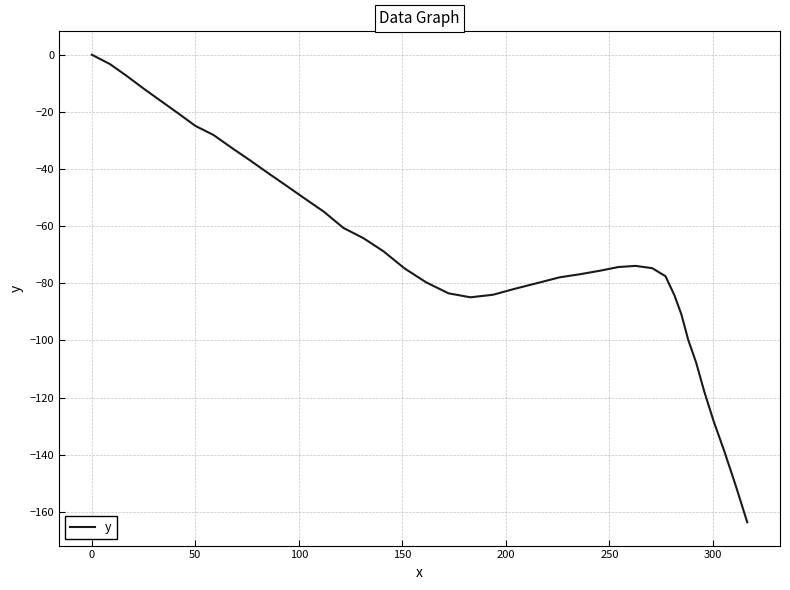

What is the minimum value shown in the chart?

-163.6